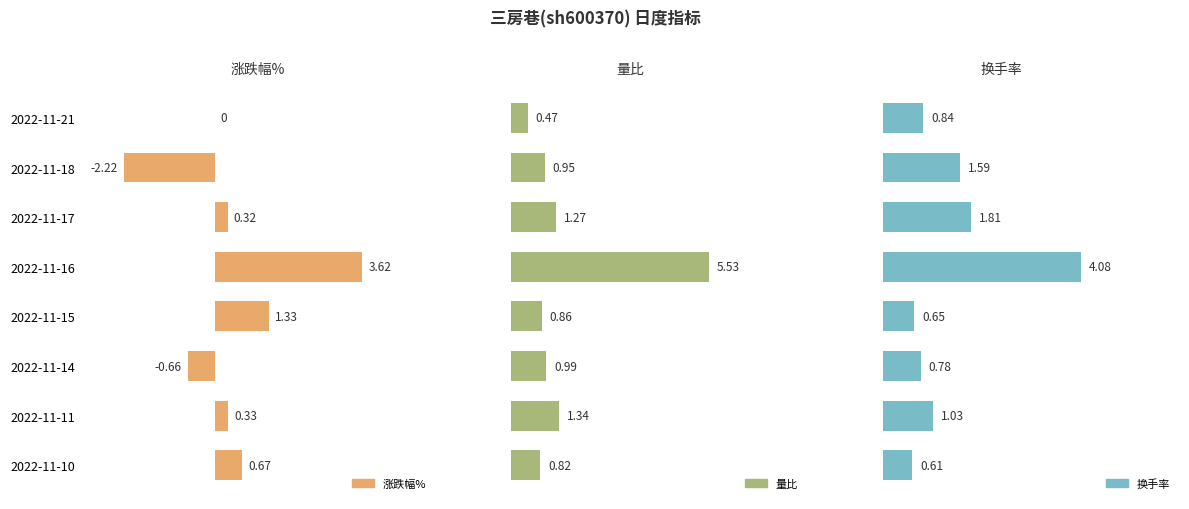

Reading left to right, list all the values displayed in this chart.

涨跌幅%: 0.0	-2.2	0.3	3.6	1.3	-0.7	0.3	0.7
量比: 0.5	0.9	1.3	5.5	0.9	1.0	1.3	0.8
换手率: 0.8	1.6	1.8	4.1	0.7	0.8	1.0	0.6